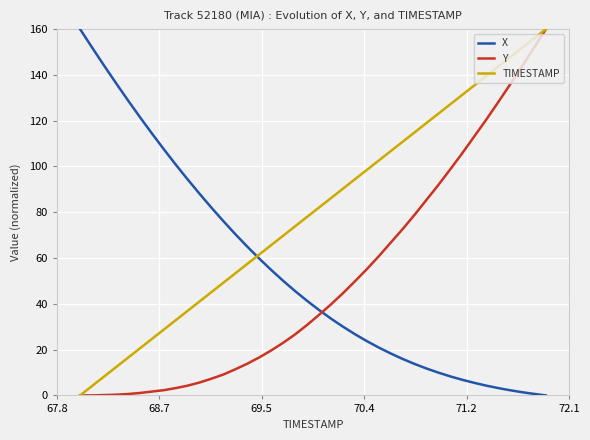

How many times do TIMESTAMP and X cross each other?

1